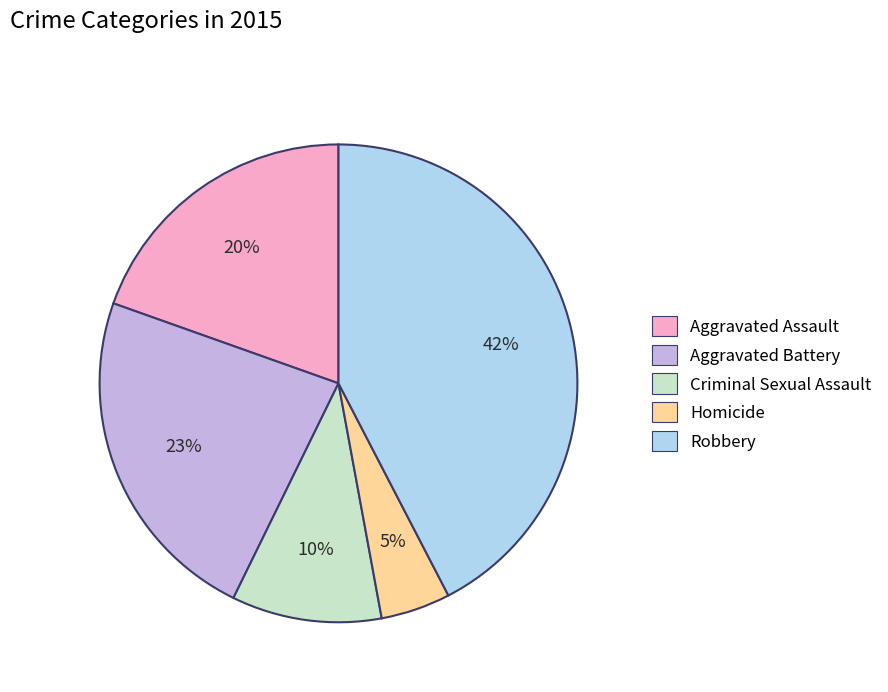

The Criminal Sexual Assault slice represents 10% of the pie. True or false?

True